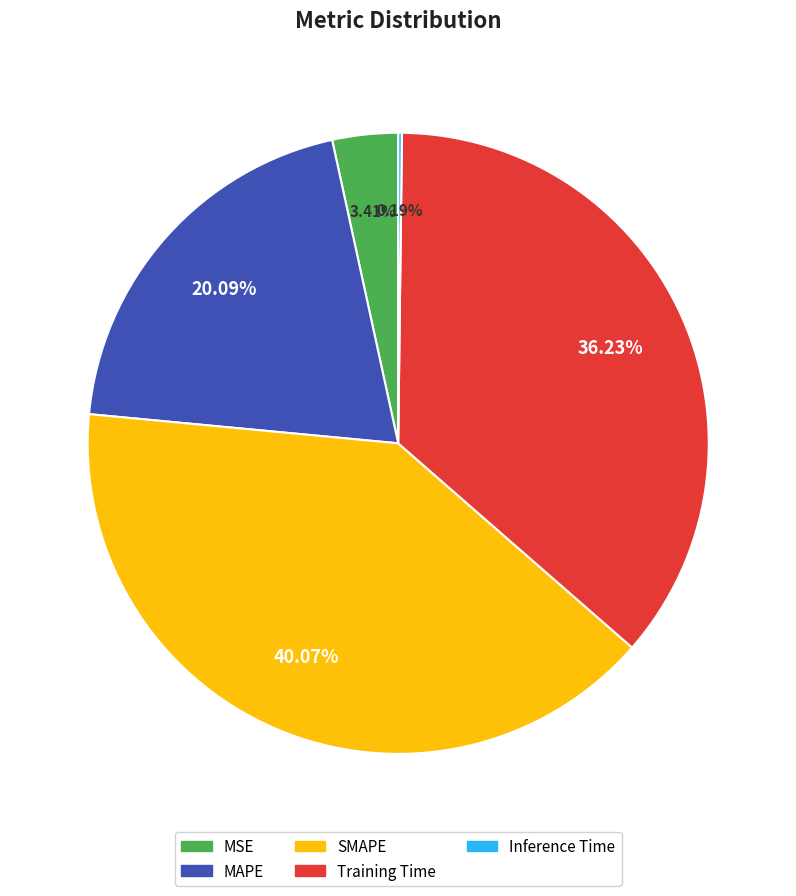

Do MSE and SMAPE together represent more than half of the pie?

No